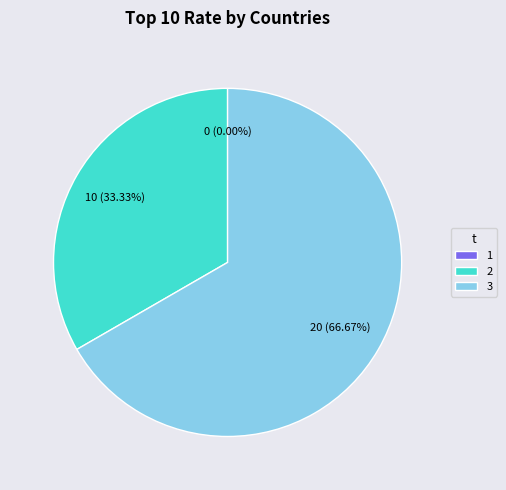

Rank the categories by value from highest to lowest.

3, 2, 1